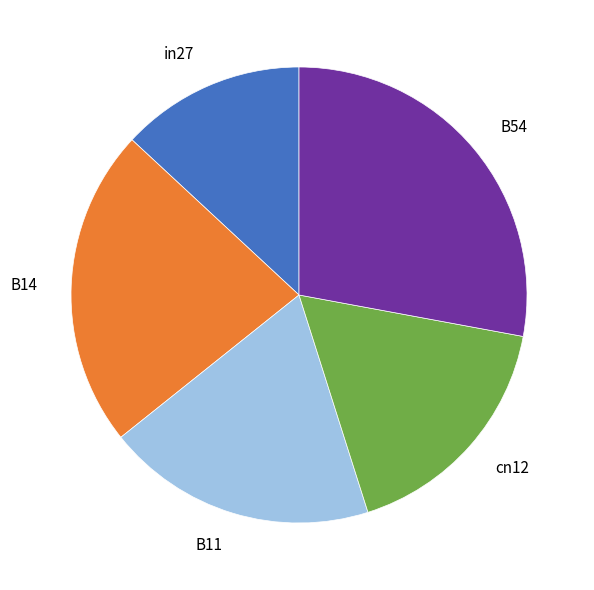

The B14 slice represents 16% of the pie. True or false?

False